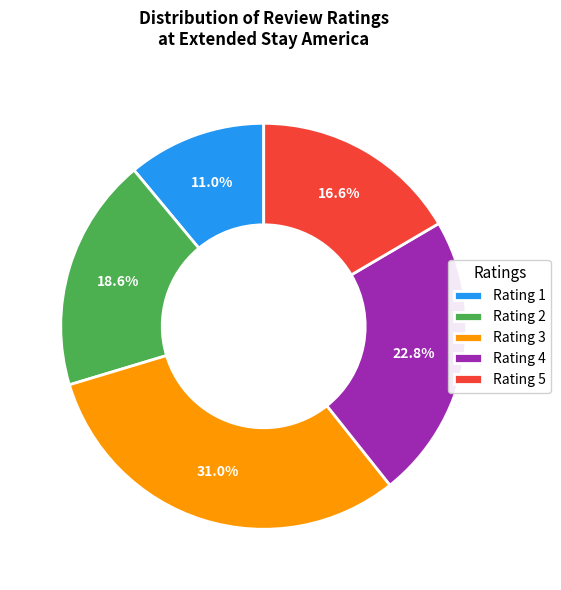

Does any single category account for the majority?

No